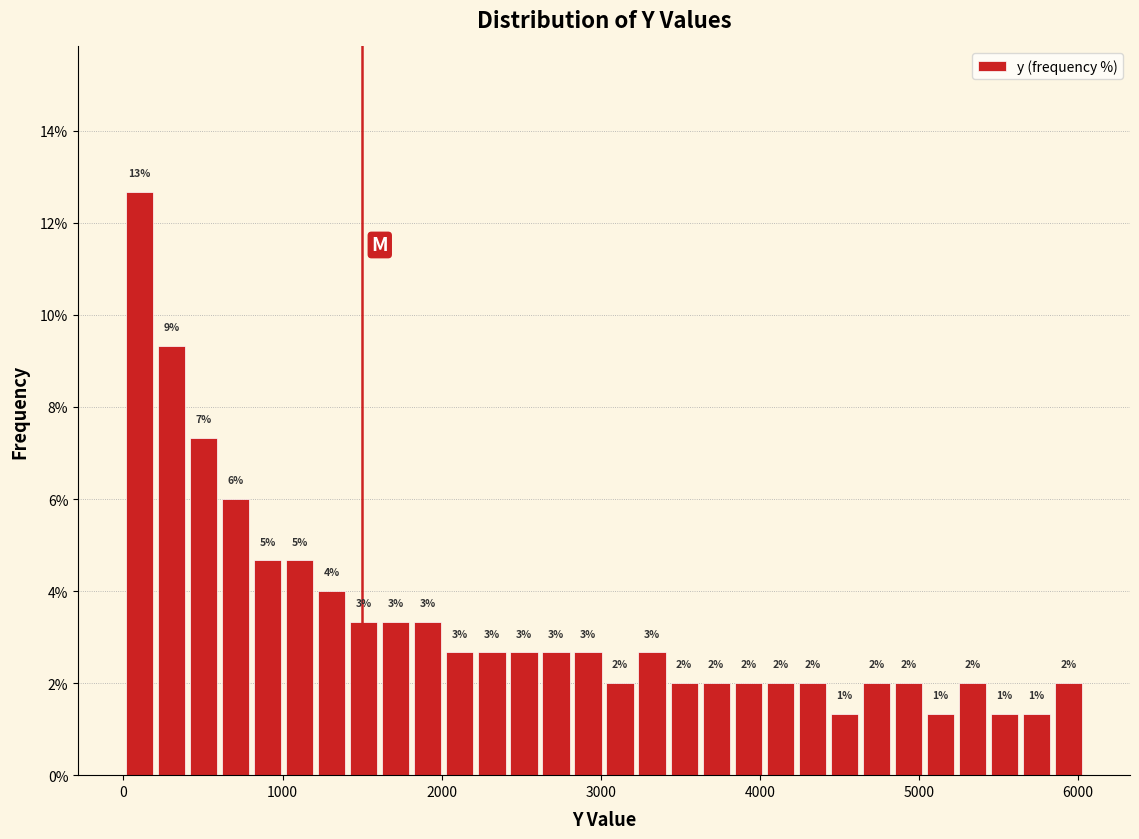

Around what value on the x-axis is the tallest bar? Give the approximate position of its centre, as read against the axis.

100